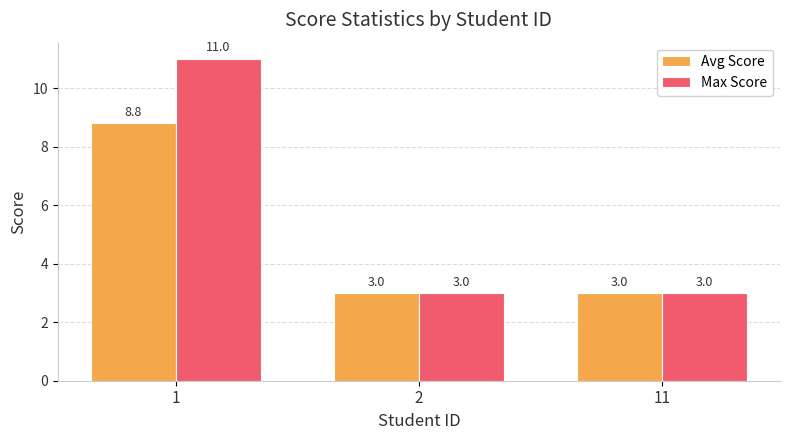

Which series changed the most between 1 and 2?

Max Score